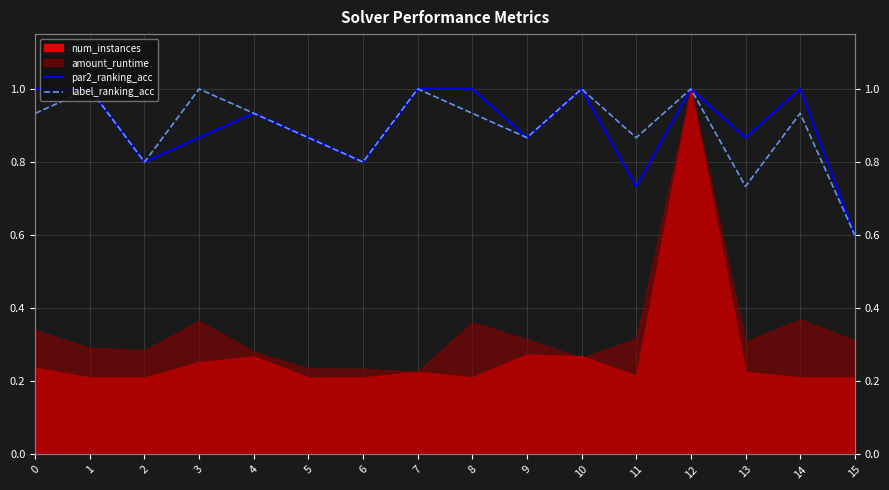

What is the approximate value of par2_ranking_acc at 0?

1.0